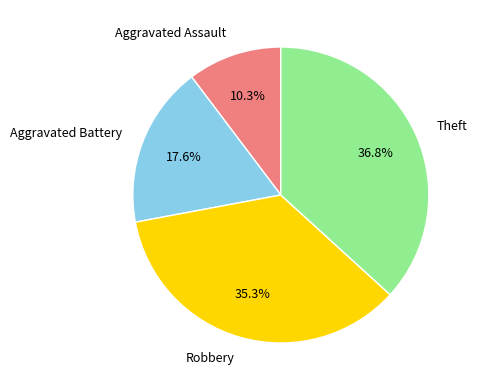

Rank the categories by value from highest to lowest.

Theft, Robbery, Aggravated Battery, Aggravated Assault